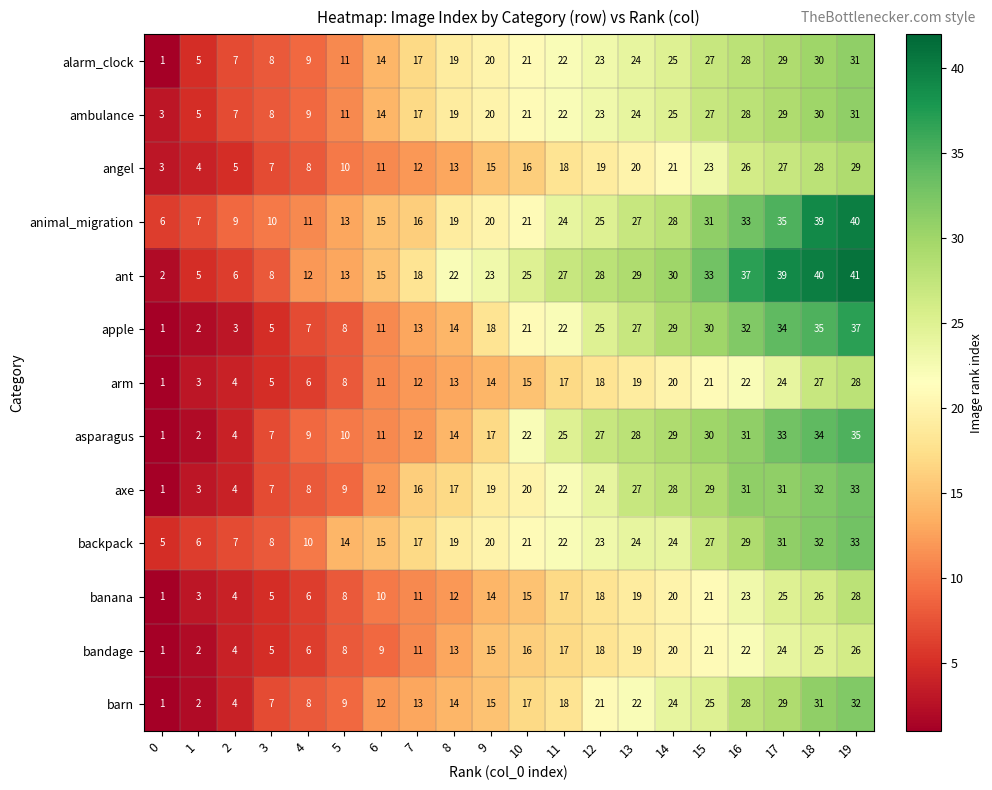

What is the spread (max minus min) of values at 5?

6